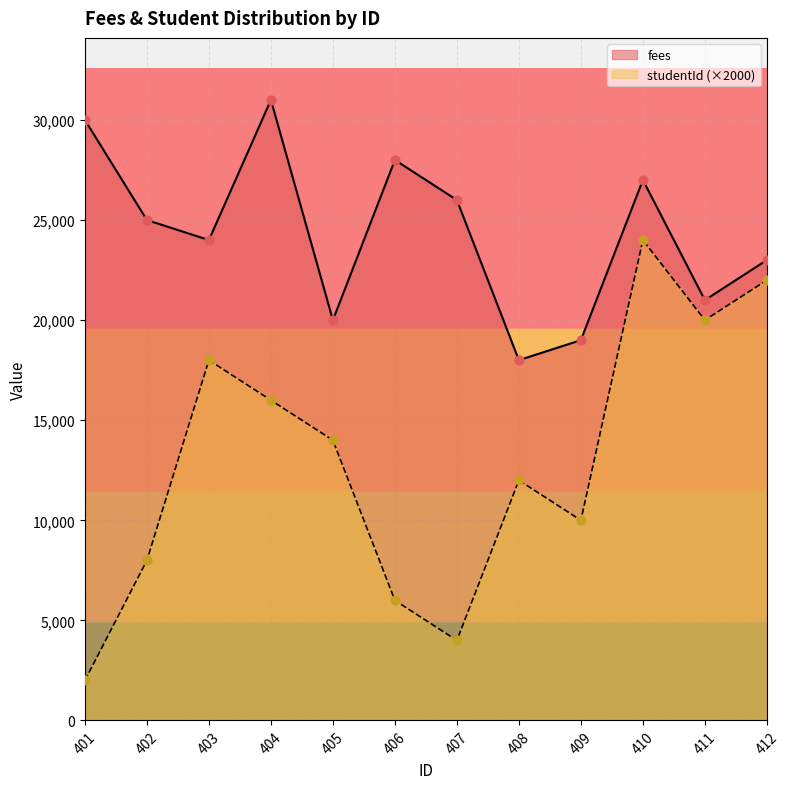

What is the total value across all series at 412?

45000